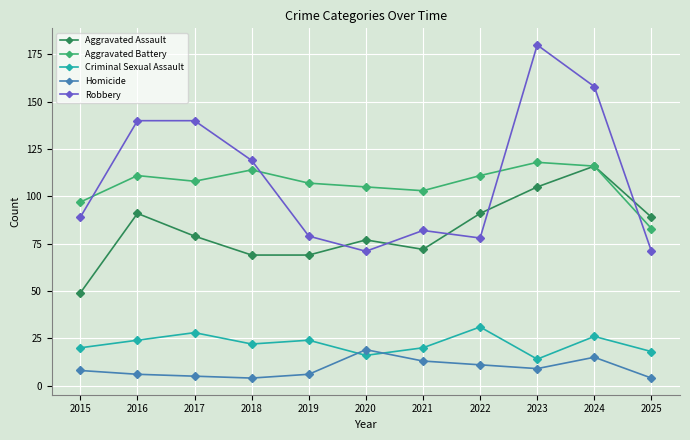

What is the value of the Criminal Sexual Assault point at the 10th from the left?

26